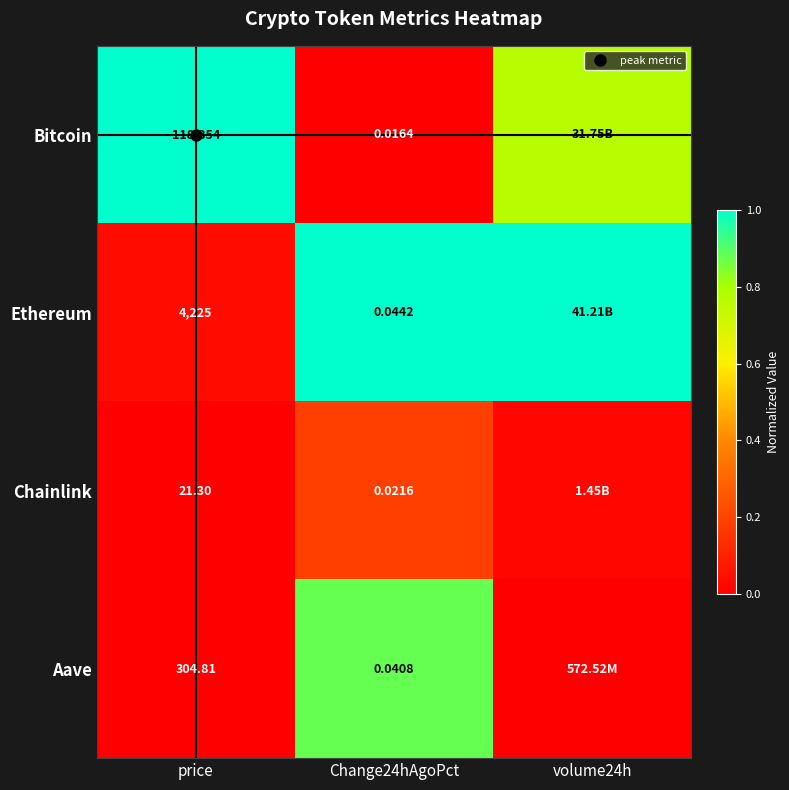

What is the total value across all series at volume24h?

1.8